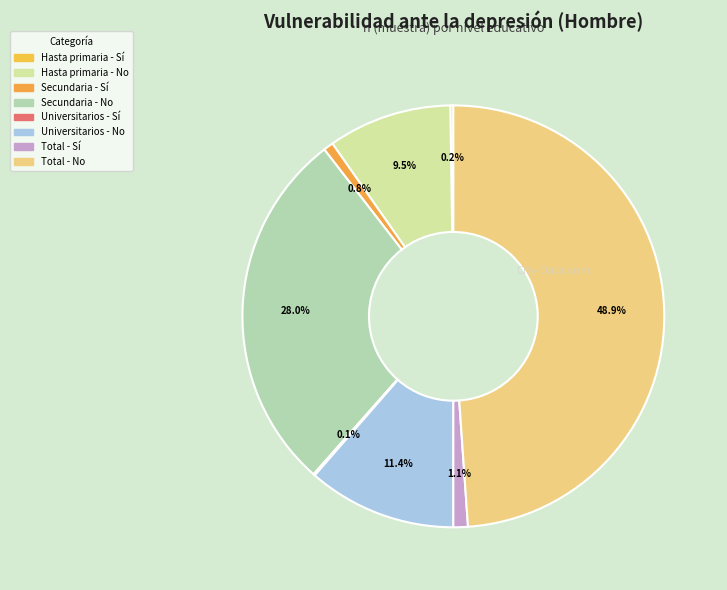

Rank the categories by value from highest to lowest.

Total - No, Secundaria - No, Universitarios - No, Hasta primaria - No, Total - Sí, Secundaria - Sí, Hasta primaria - Sí, Universitarios - Sí